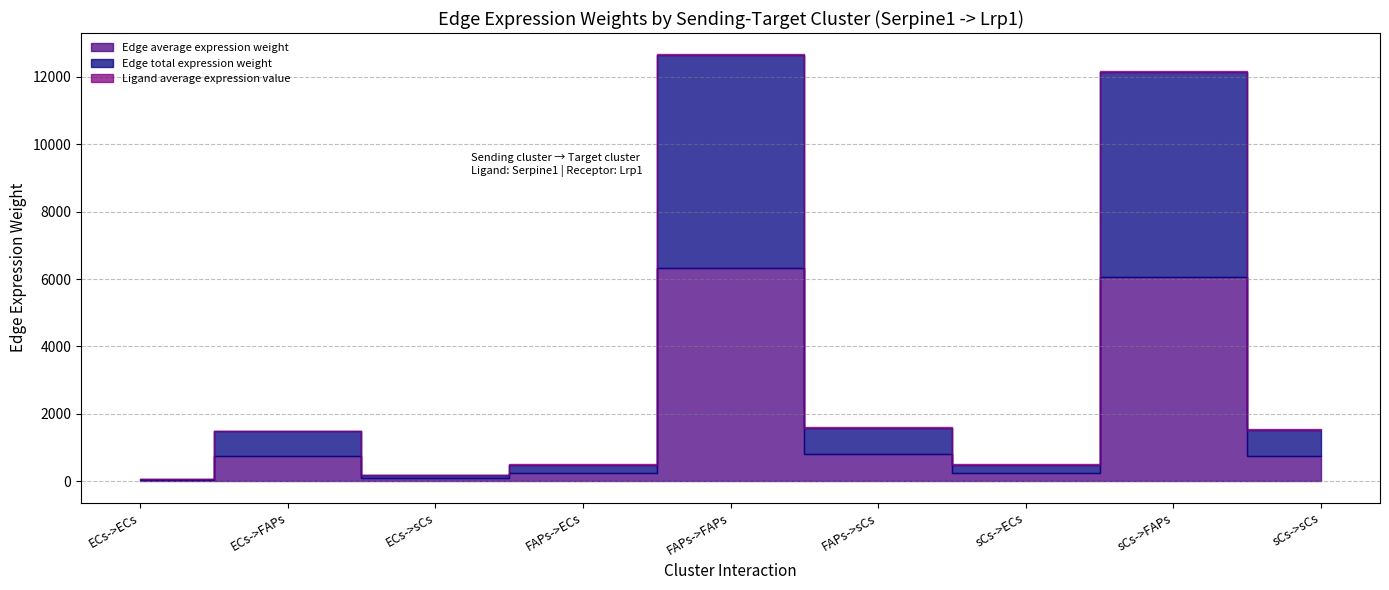

Reading right to left, transcribe all the data shown in this chart.

Edge average expression weight: sCs->sCs=761.7	sCs->FAPs=6067.5	sCs->ECs=236.8	FAPs->sCs=793.6	FAPs->FAPs=6321.0	FAPs->ECs=246.7	ECs->sCs=93.7	ECs->FAPs=746.7	ECs->ECs=29.1
Edge total expression weight: sCs->sCs=761.7	sCs->FAPs=6067.5	sCs->ECs=236.8	FAPs->sCs=793.6	FAPs->FAPs=6321.0	FAPs->ECs=246.7	ECs->sCs=93.7	ECs->FAPs=746.7	ECs->ECs=29.1
Ligand average expression value: sCs->sCs=23.7	sCs->FAPs=23.7	sCs->ECs=23.7	FAPs->sCs=24.7	FAPs->FAPs=24.7	FAPs->ECs=24.7	ECs->sCs=2.9	ECs->FAPs=2.9	ECs->ECs=2.9